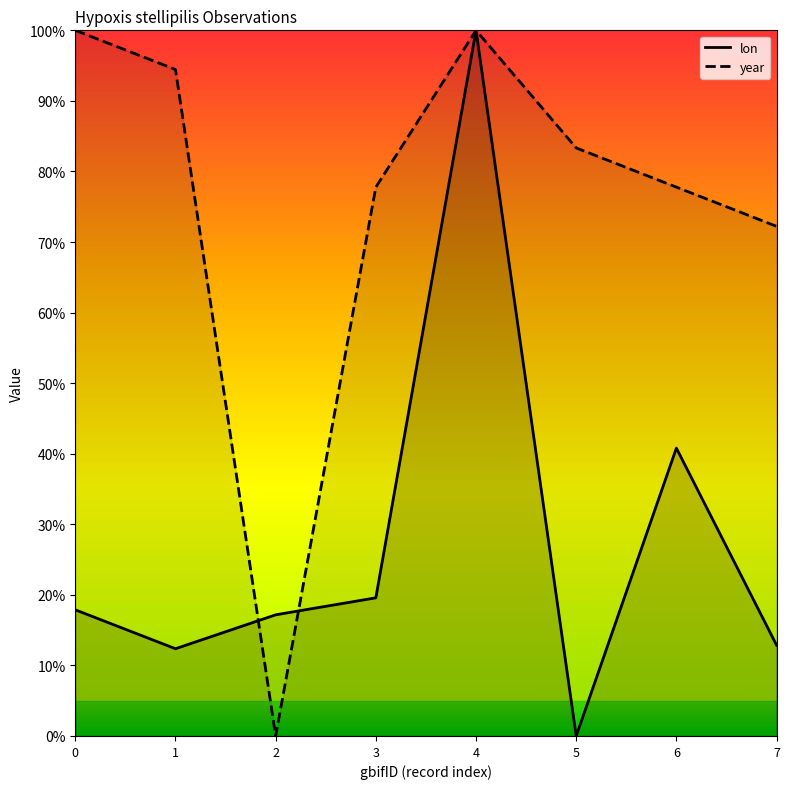

Reading right to left, transcribe all the data shown in this chart.

lon: 0.1	0.4	0.0	1.0	0.2	0.2	0.1	0.2
year: 0.7	0.8	0.8	1.0	0.8	0.0	0.9	1.0